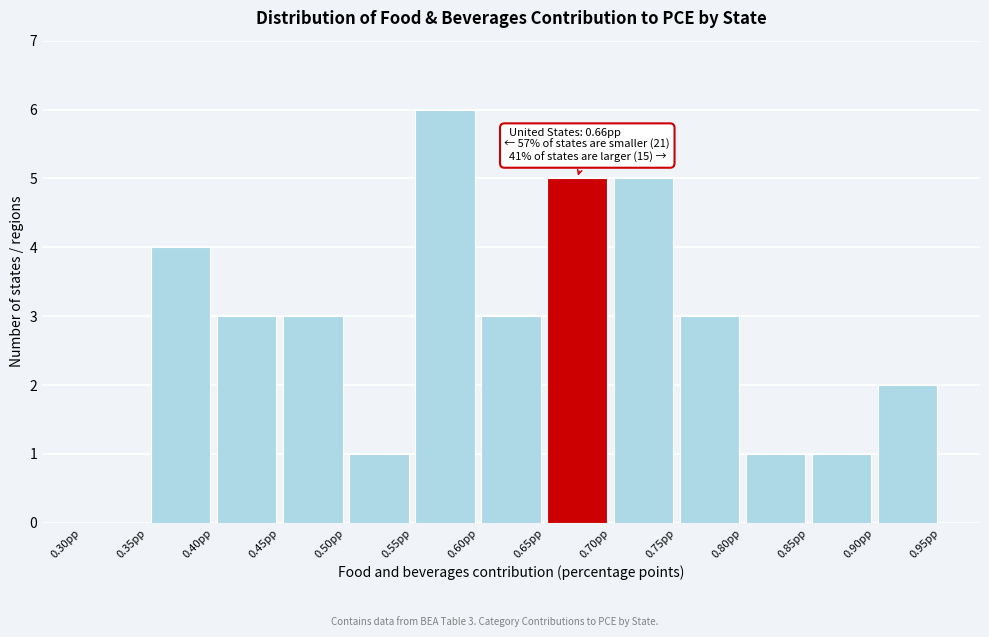

Which range on the x-axis has the tallest bar?

0.55 to 0.60